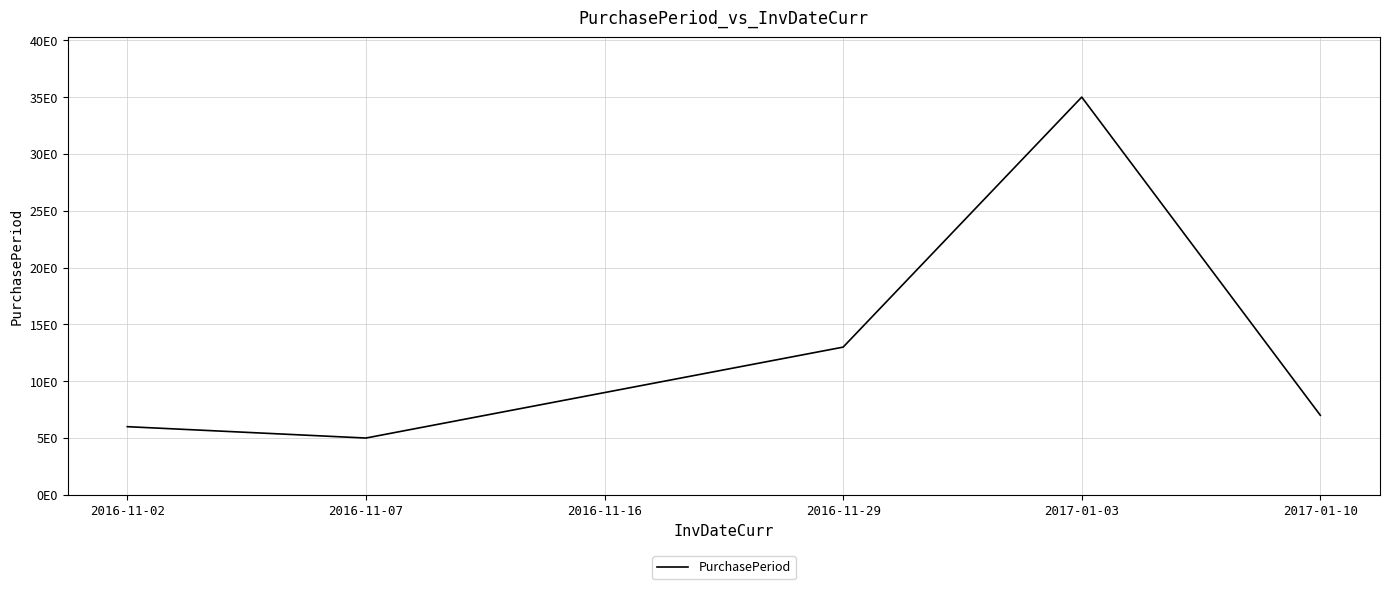

What is the smallest value displayed?

5